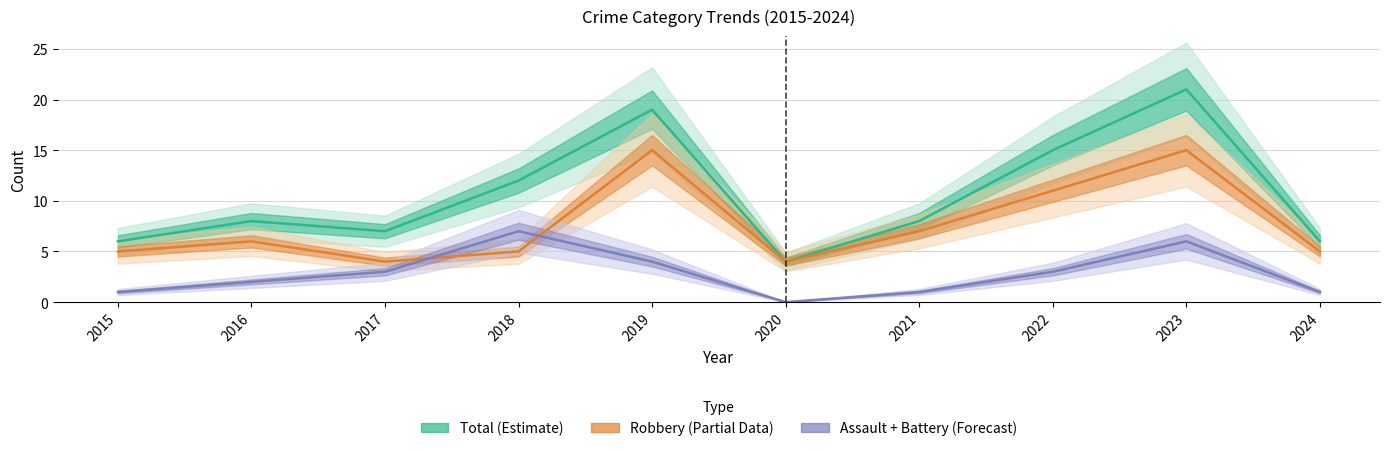

List the labels in order of Assault + Battery value, smallest first.

2020, 2015, 2021, 2024, 2016, 2017, 2022, 2019, 2023, 2018